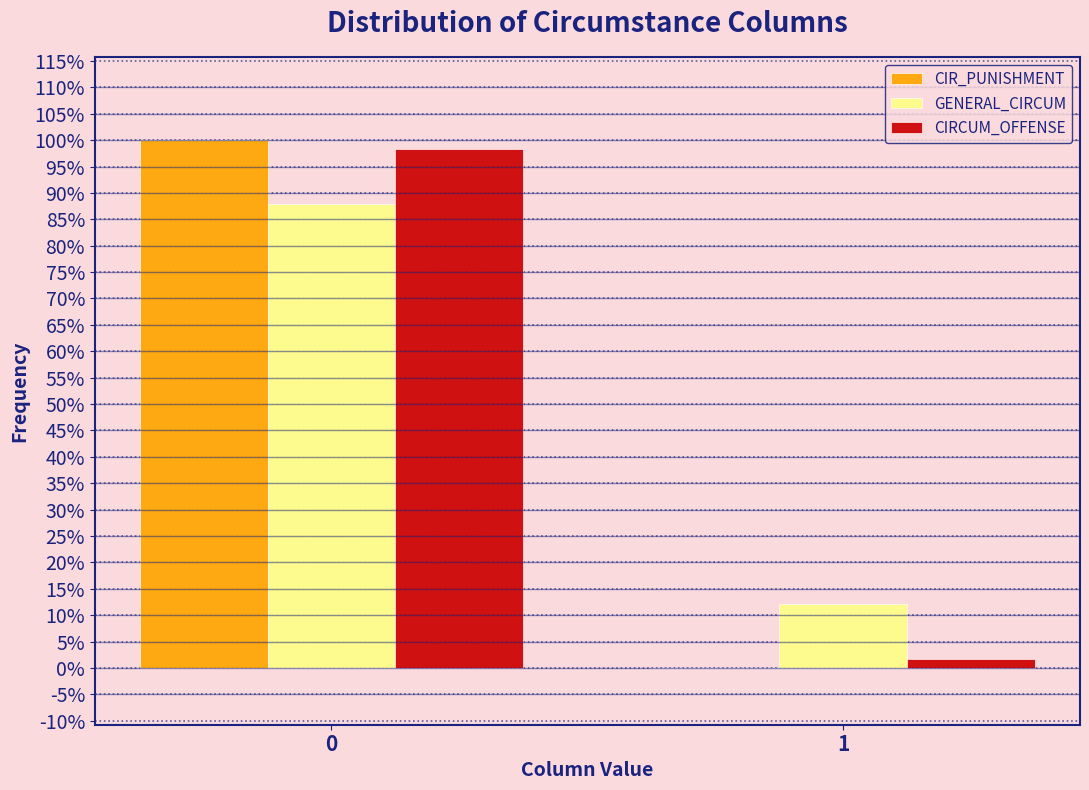

Reading left to right, what are all the values shown in this chart?

CIR_PUNISHMENT: 0=100.0	1=0.0
GENERAL_CIRCUM: 0=87.9	1=12.1
CIRCUM_OFFENSE: 0=98.3	1=1.7